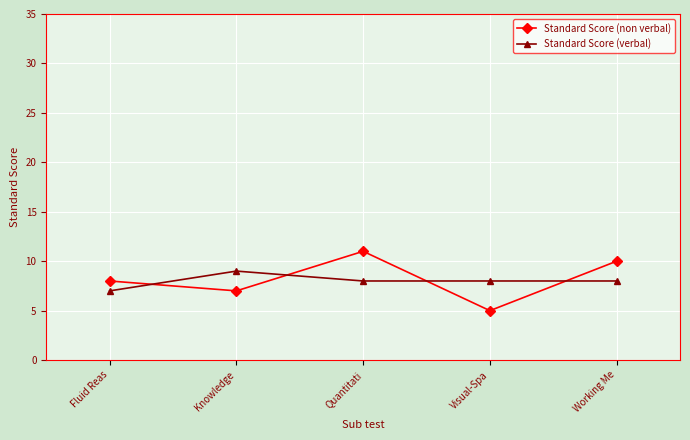

Which series has the widest spread of values?

Standard Score (non verbal)